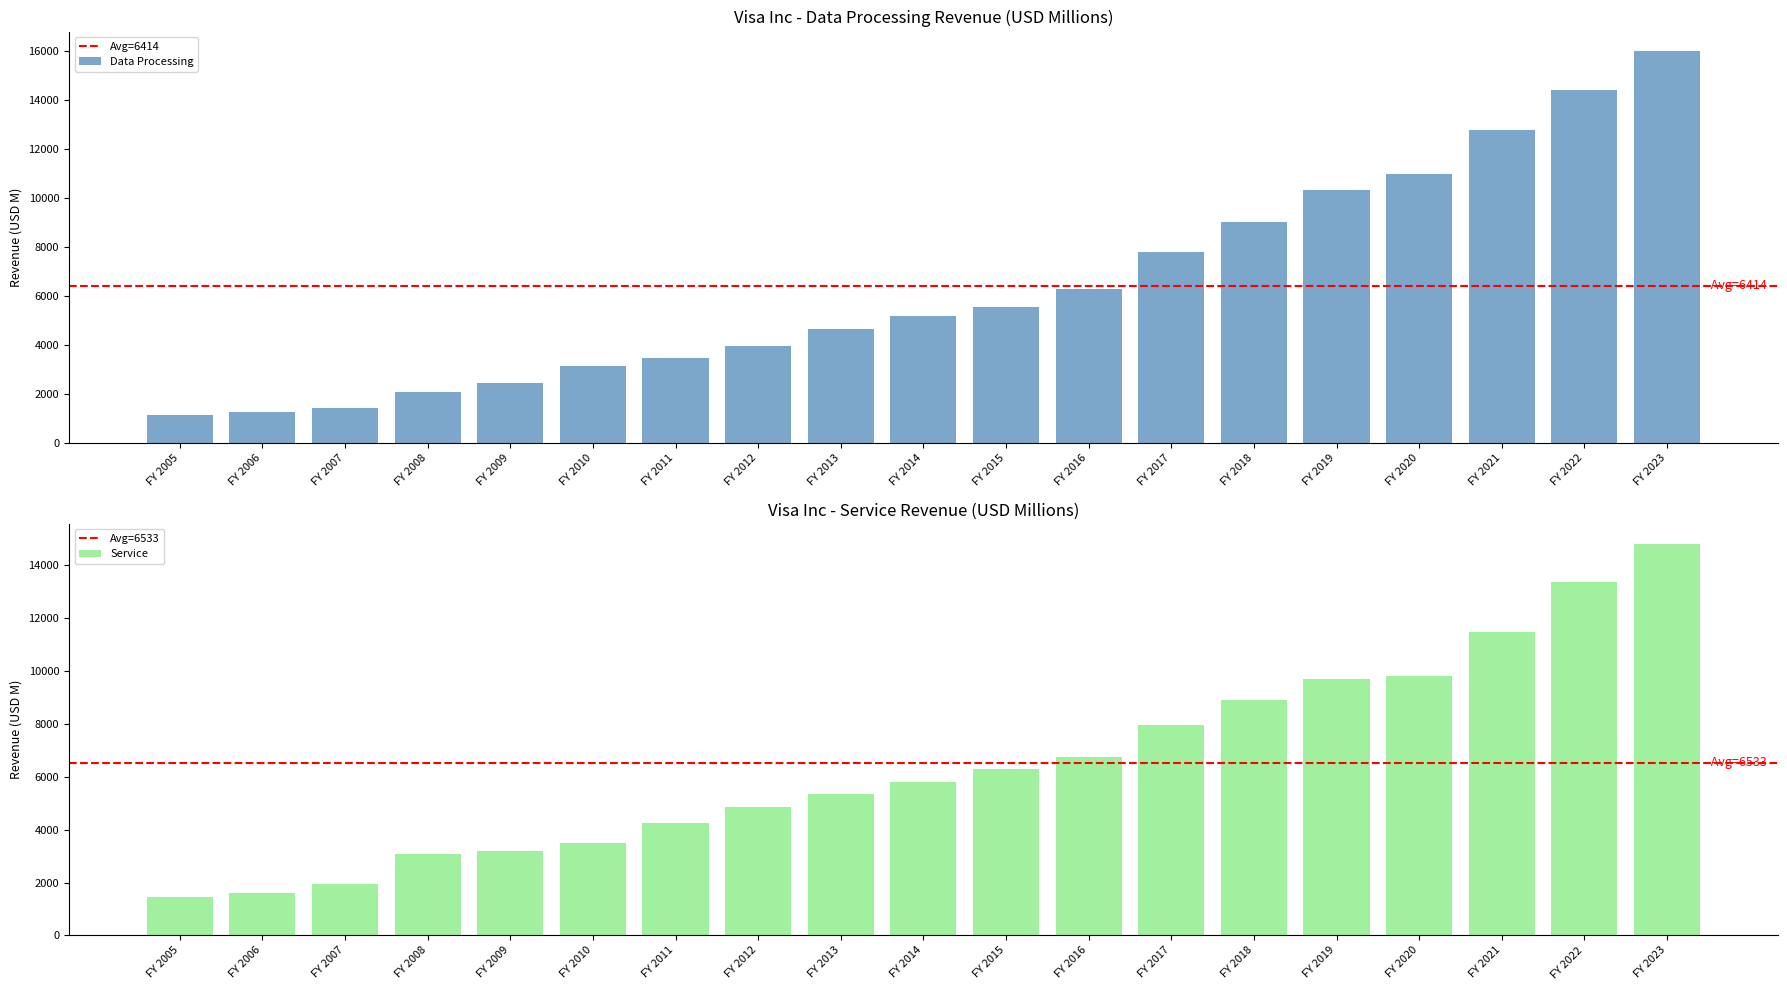

Reading left to right, extract all data points from this chart.

Data Processing: FY 2005=1139.1	FY 2006=1248.0	FY 2007=1416.1	FY 2008=2073.0	FY 2009=2430.0	FY 2010=3125.0	FY 2011=3478.0	FY 2012=3975.0	FY 2013=4642.0	FY 2014=5167.0	FY 2015=5552.0	FY 2016=6272.0	FY 2017=7786.0	FY 2018=9027.0	FY 2019=10333.0	FY 2020=10975.0	FY 2021=12792.0	FY 2022=14438.0	FY 2023=16007.0
Service: FY 2005=1446.5	FY 2006=1609.6	FY 2007=1944.5	FY 2008=3061.0	FY 2009=3174.0	FY 2010=3497.0	FY 2011=4261.0	FY 2012=4872.0	FY 2013=5352.0	FY 2014=5797.0	FY 2015=6302.0	FY 2016=6747.0	FY 2017=7975.0	FY 2018=8918.0	FY 2019=9700.0	FY 2020=9804.0	FY 2021=11475.0	FY 2022=13361.0	FY 2023=14826.0